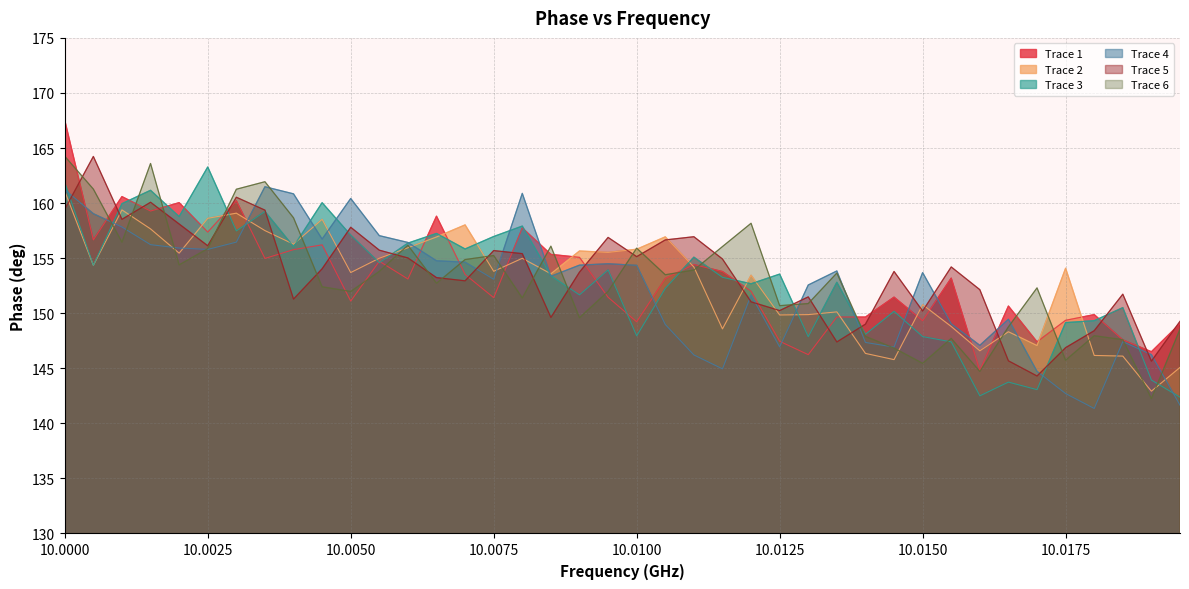

Rank the series by their maximum value, from highest to lowest.

Trace 1, Trace 6, Trace 5, Trace 3, Trace 4, Trace 2